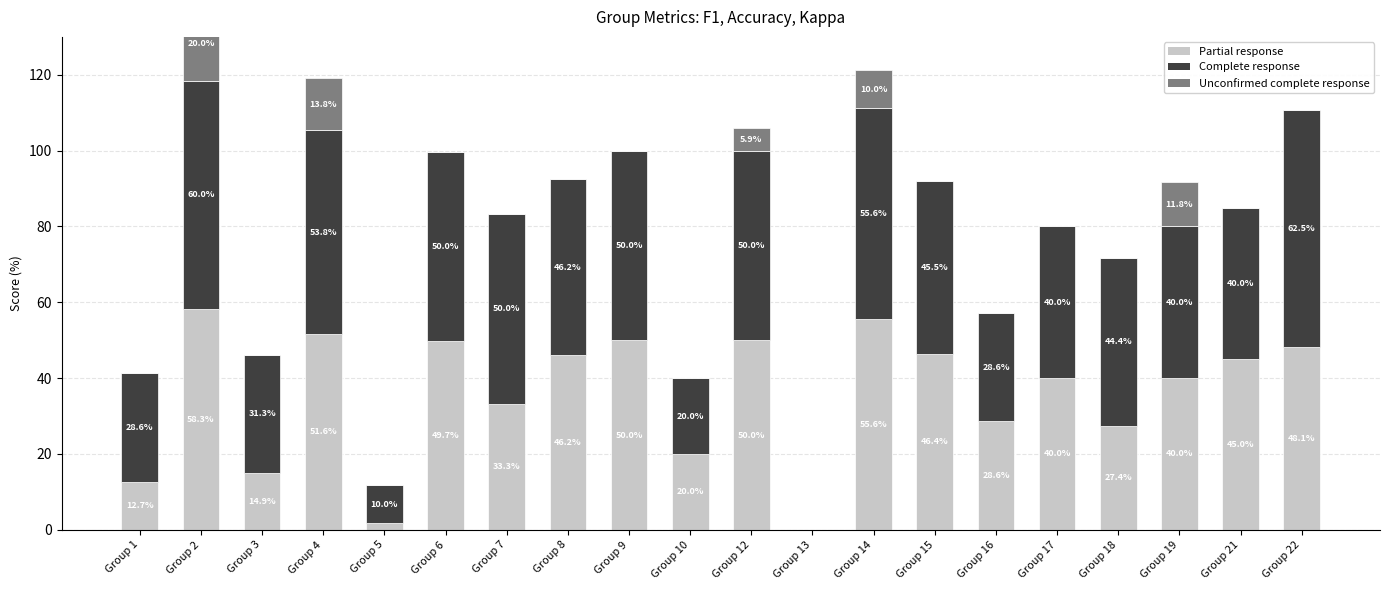

What is the spread (max minus min) of values at Group 6?

50.0